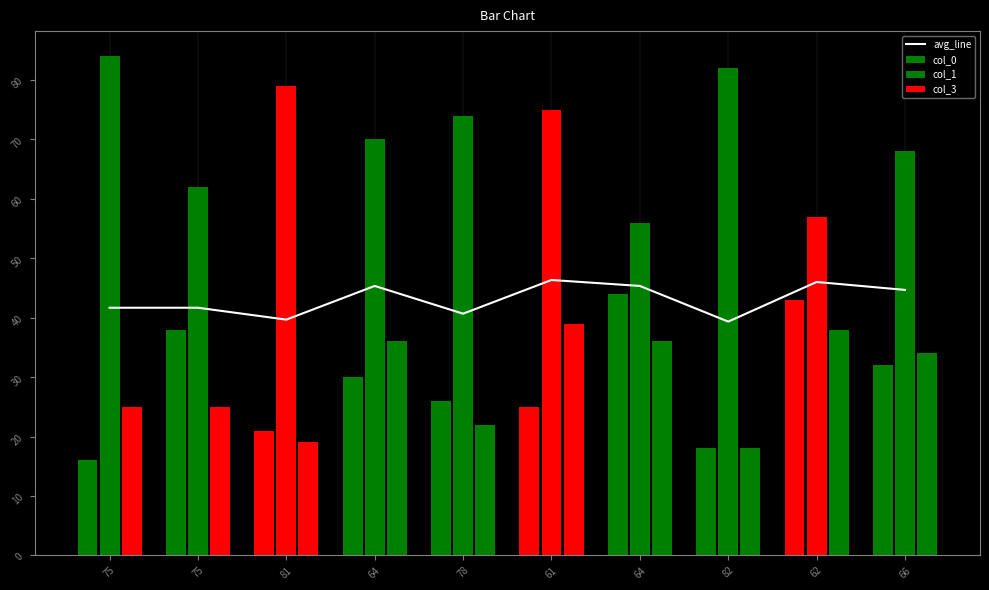

What is the maximum value for col_1?

84.0